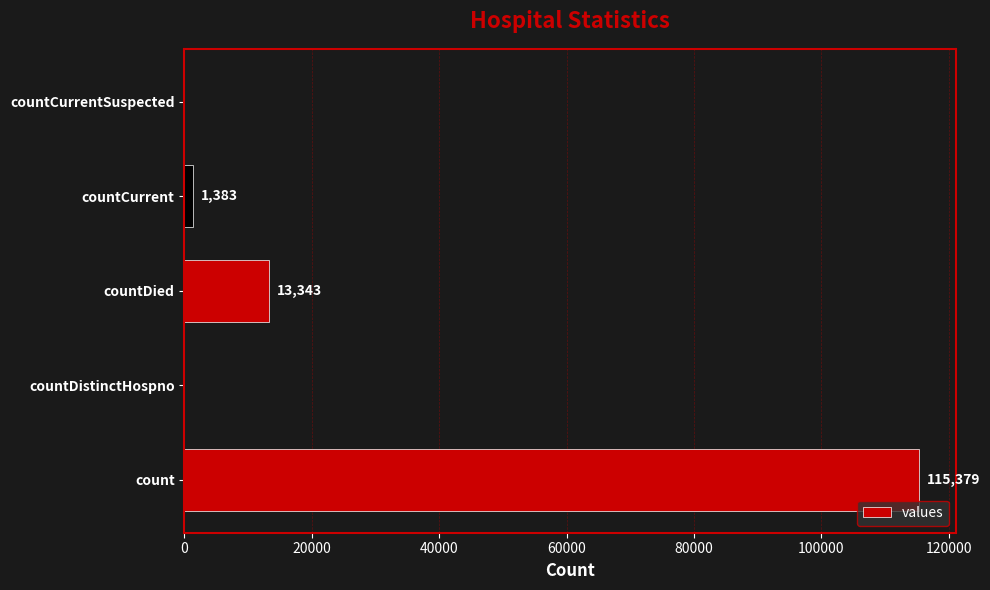

Reading top to bottom, what are all the values shown in this chart?

countCurrentSuspected=0	countCurrent=1383	countDied=13343	countDistinctHospno=0	count=115379